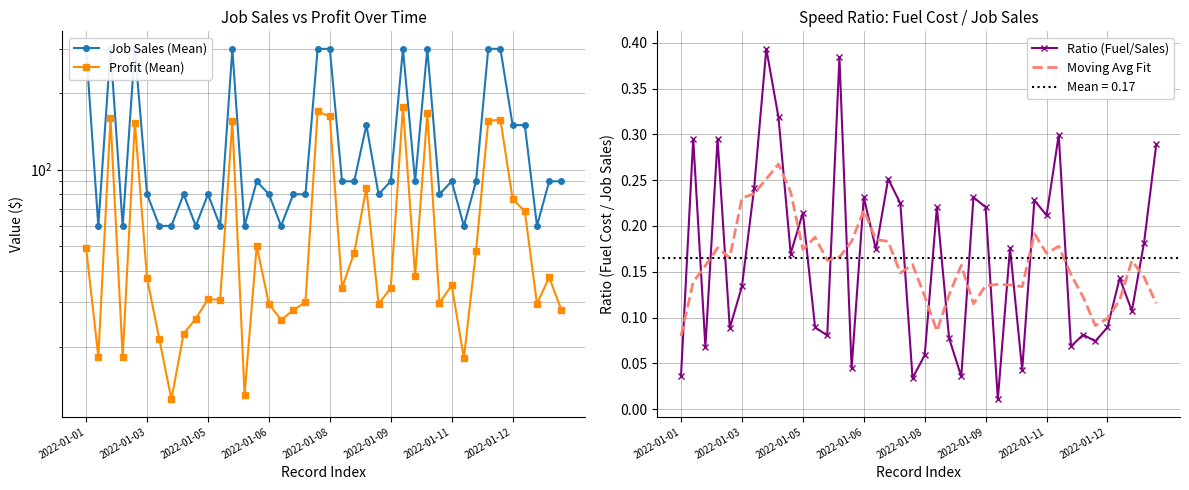

True or false: Ratio (Fuel/Sales) and Moving Avg Fit intersect in this chart.

True